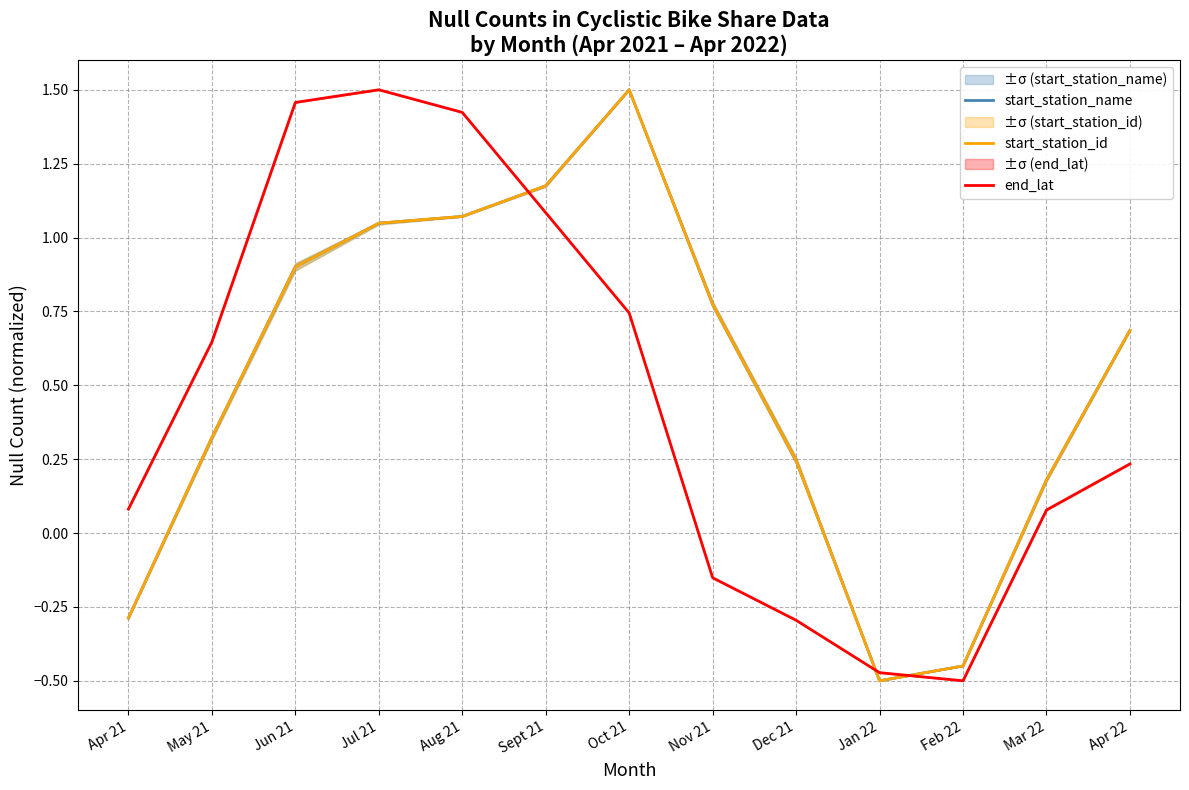

What is the spread (max minus min) of values at Oct 21?

0.8